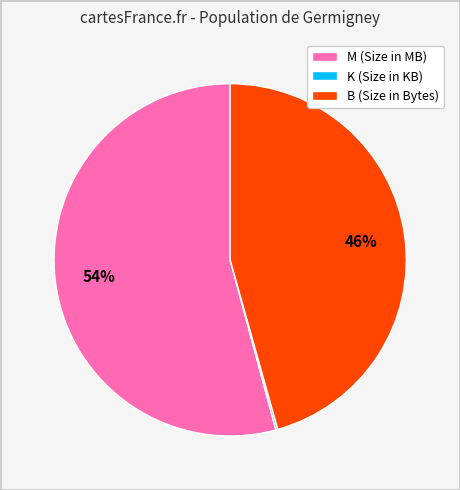

Which slice is the largest?

M